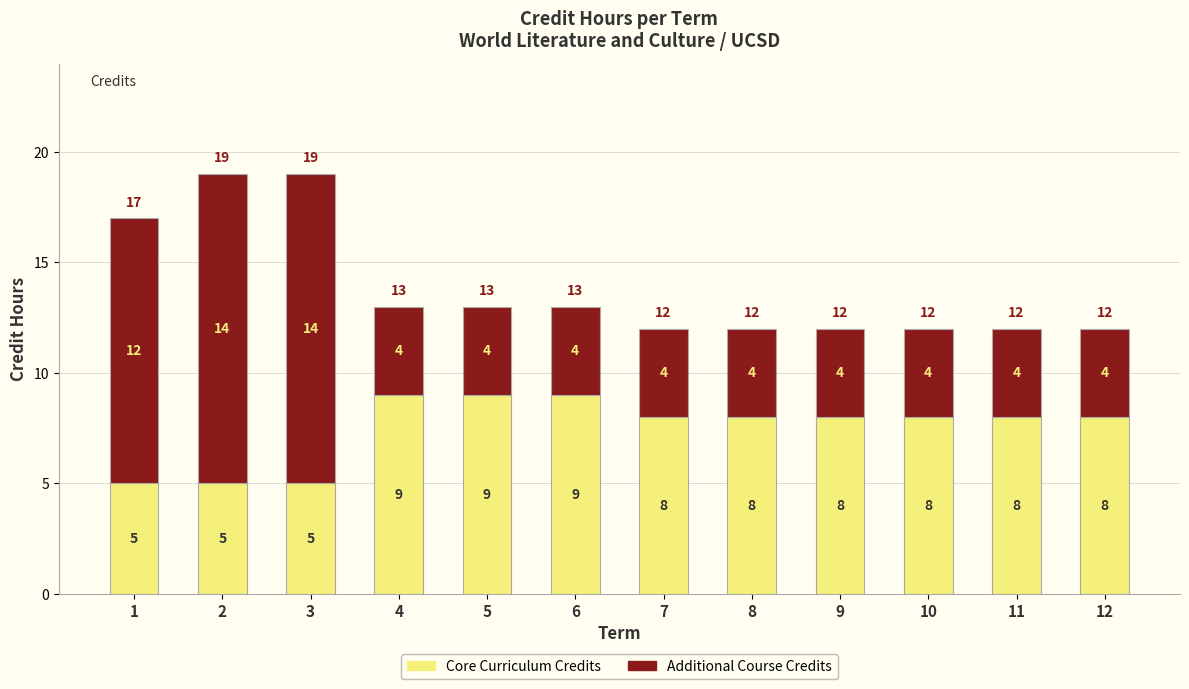

The value of Core Curriculum Credits at 10 is 8. True or false?

True